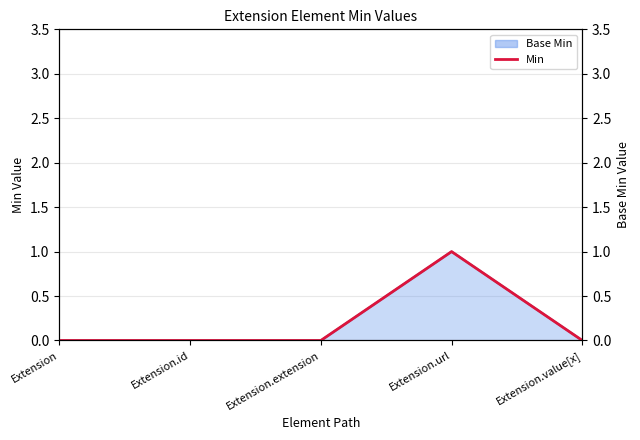

At which category does the chart reach its peak across all series?

Extension.url